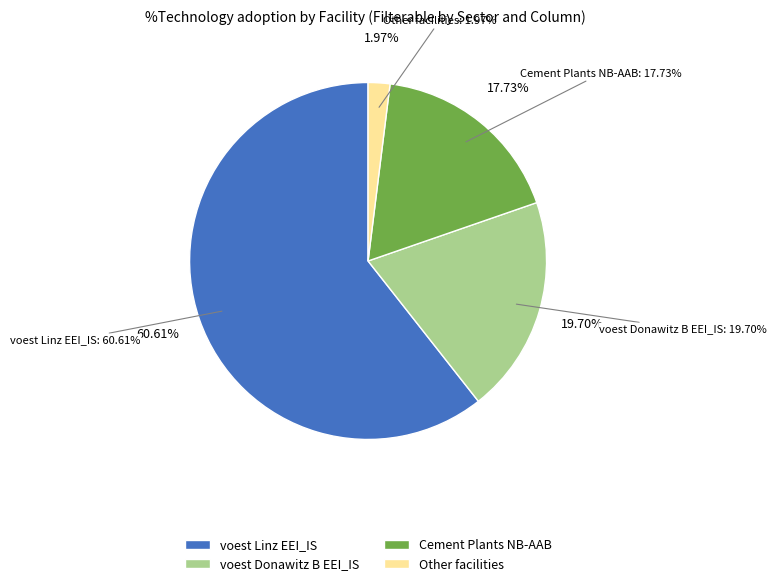

Which category accounts for the majority?

voest Linz (EEI_IS)